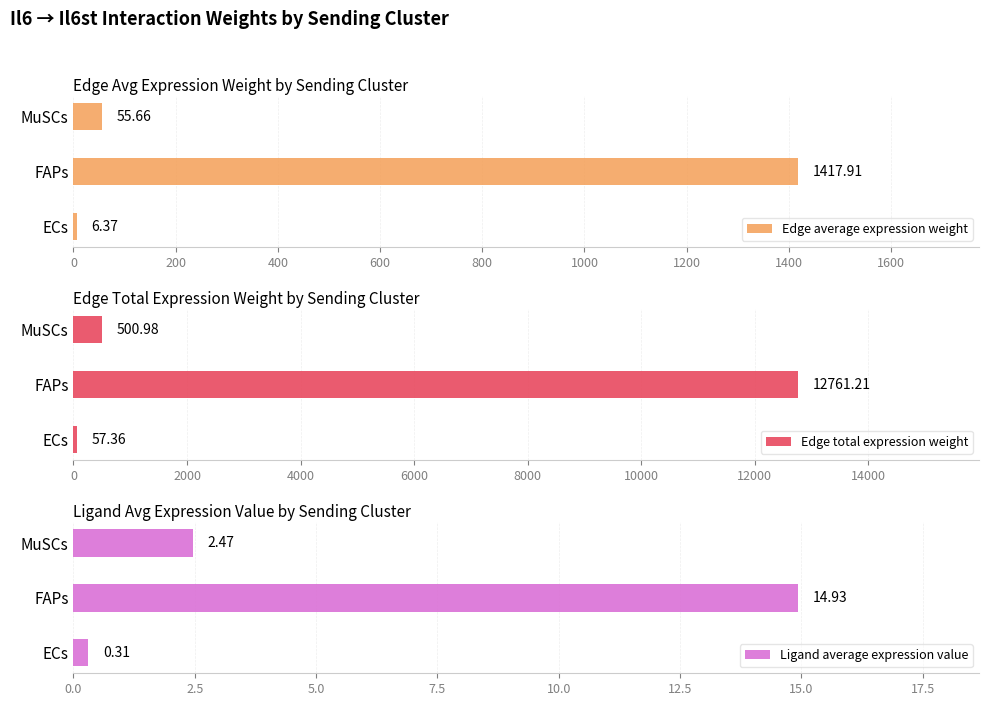

Reading left to right, list all the values displayed in this chart.

Edge average expression weight: 6.4	1417.9	55.7
Edge total expression weight: 57.4	12761.2	501.0
Ligand average expression value: 0.3	14.9	2.5